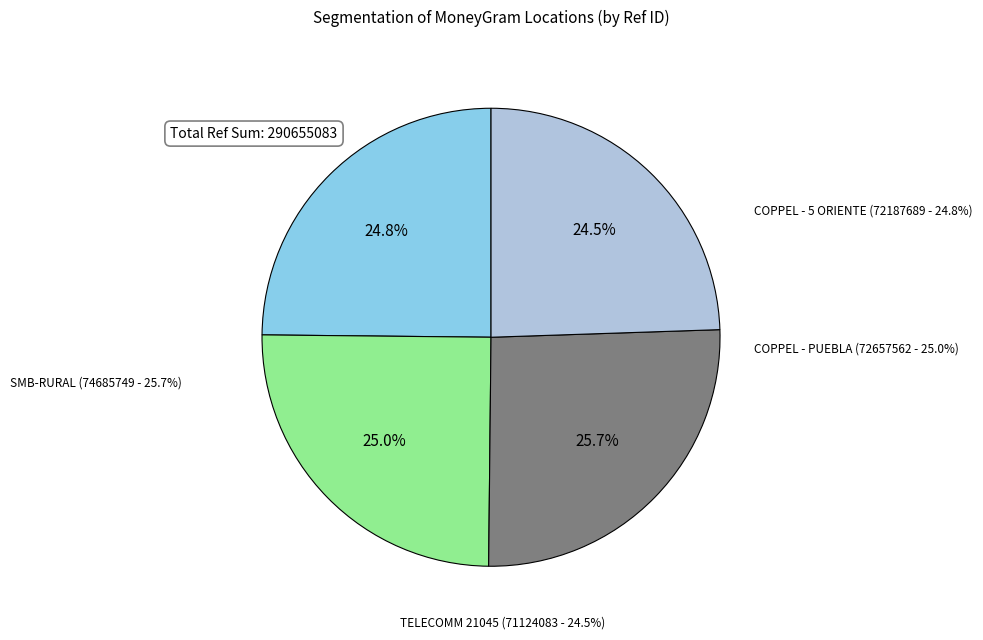

To the nearest percent, what is the difference between the largest and smallest slice percentages?

1%